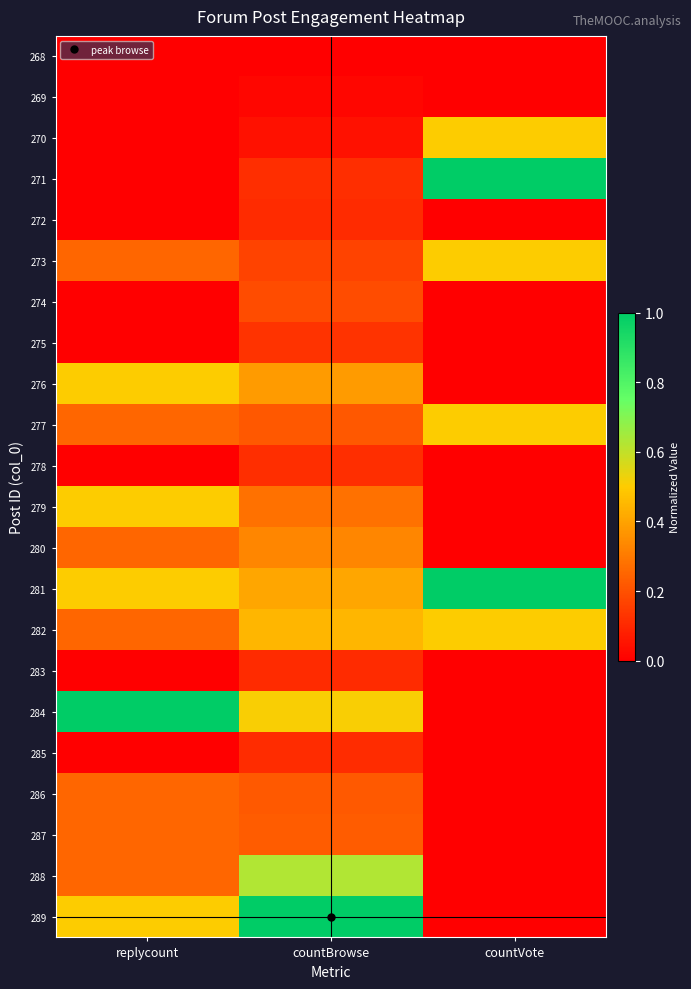

What is the total value across all series at countVote?

4.0